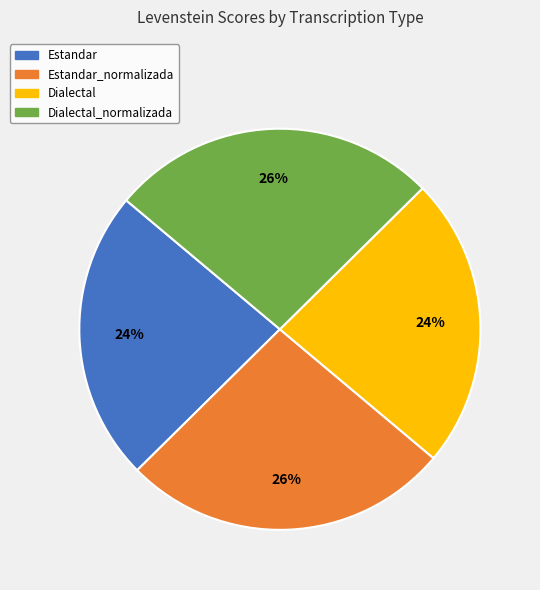

Is there any slice that represents more than half of the pie?

No